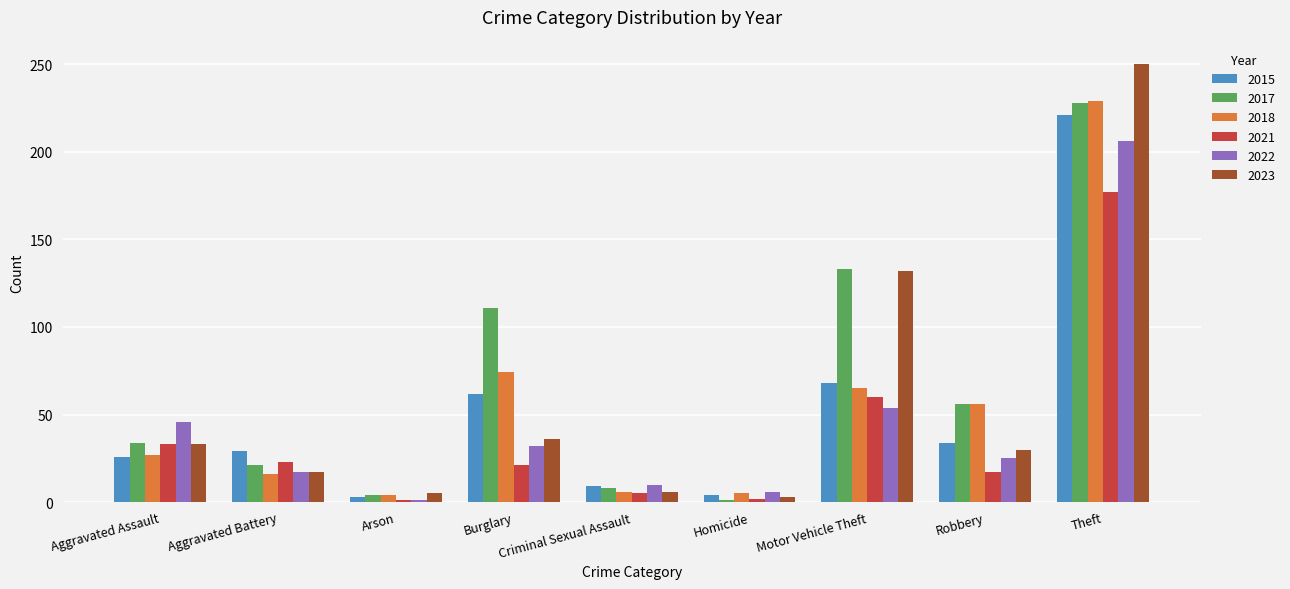

What is the average value of the 2015 series?

51